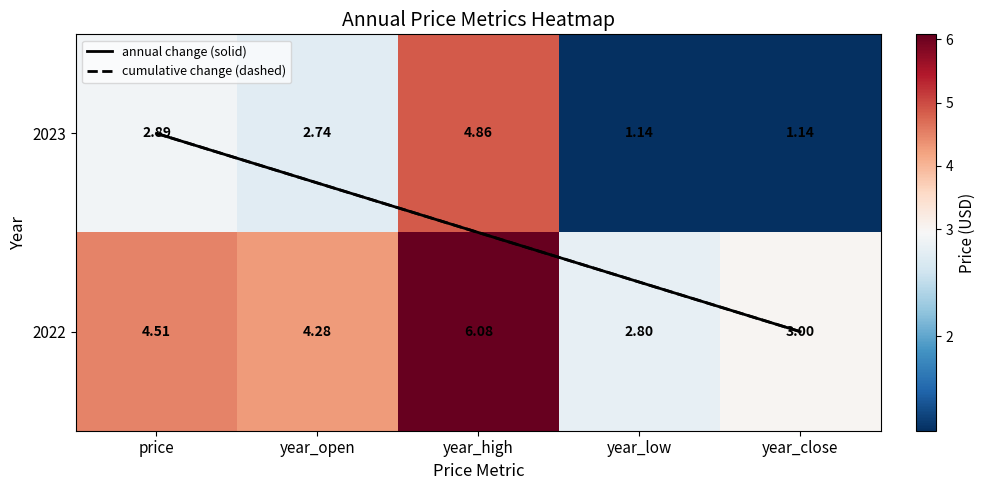

What is the difference between the 2022 values at price and year_close?

1.5